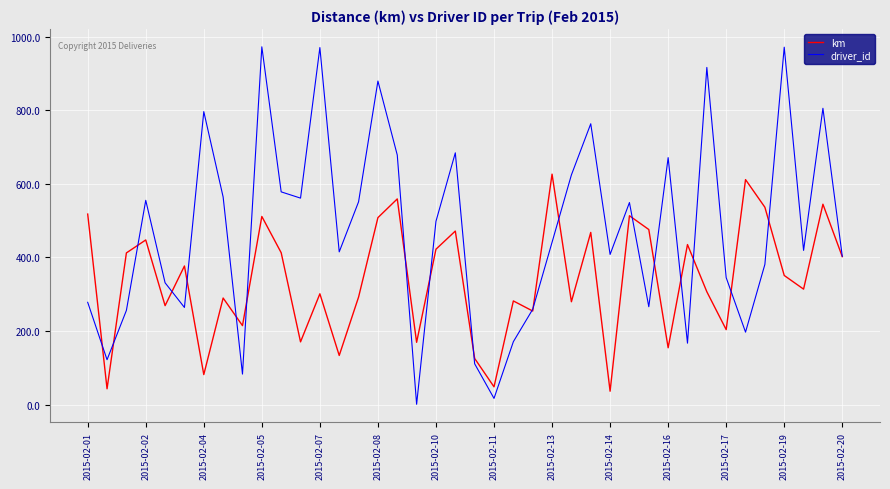

What is the maximum value shown in the chart?

972.0